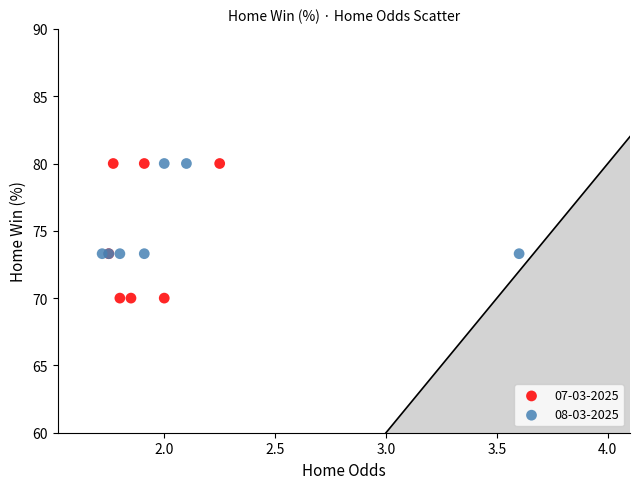

Which series contains the lowest Y value?

07-03-2025